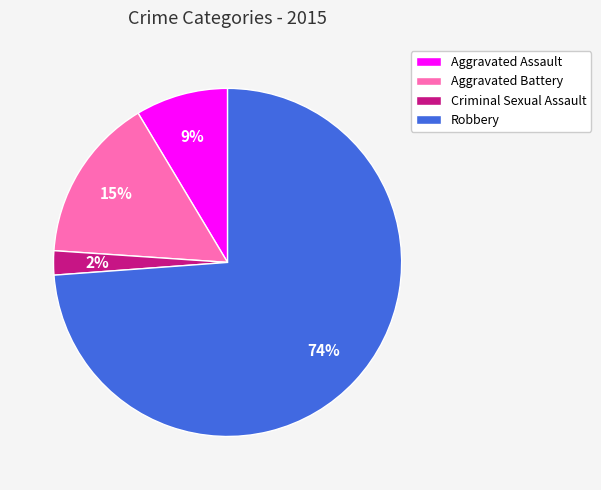

To the nearest percent, what portion does Aggravated Battery represent?

15%